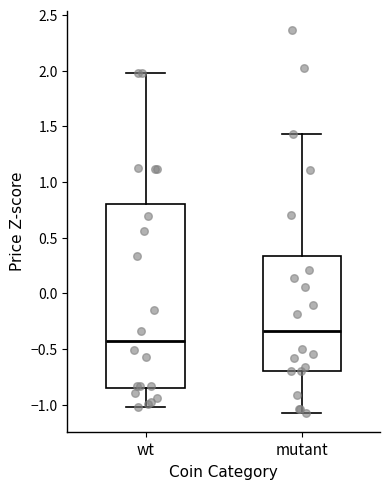

Reading left to right, transcribe this box plot: for each box, give where its median line is, the range the box spans, and where its two whiskers end, as read against the y-axis. The values are not printed on the chart, so give them approximately, as read against the axis.

wt: median -0.45, box -0.85 to 0.80, whiskers -1.00 to 2.00
mutant: median -0.35, box -0.70 to 0.35, whiskers -1.05 to 1.45